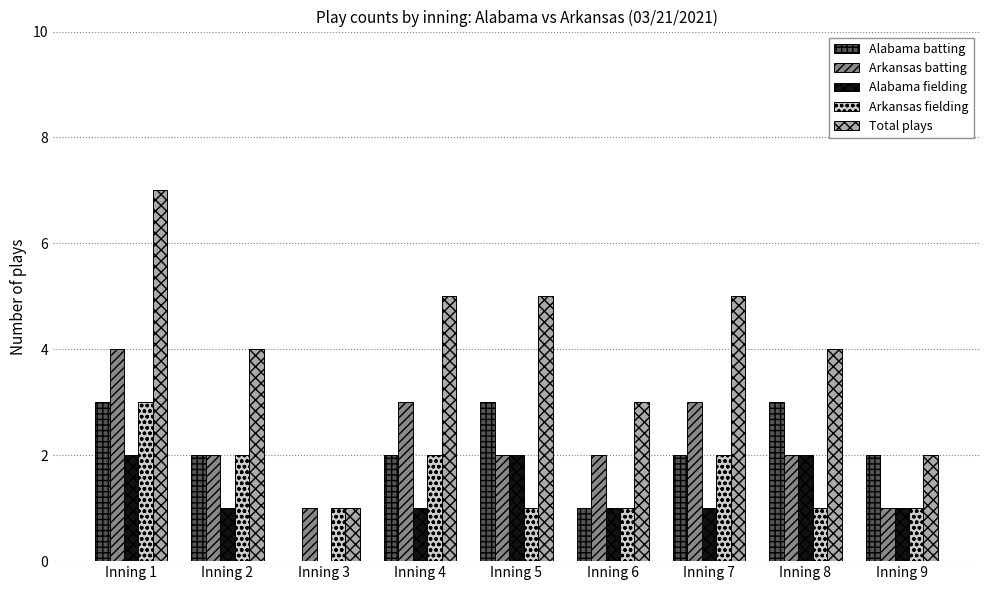

What is the sum of all Total plays values?

36